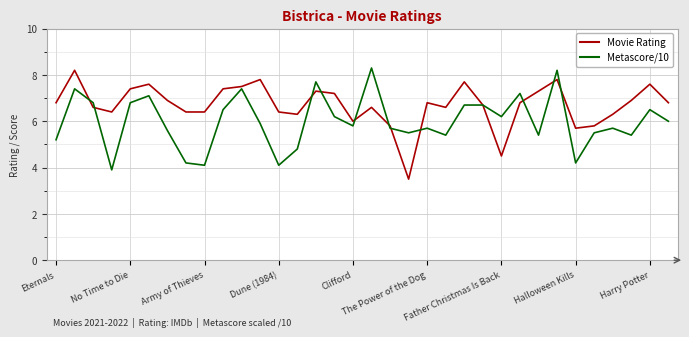

Reading right to left, list all the values displayed in this chart.

Movie Rating: 6.8	7.6	6.9	6.3	5.8	5.7	7.8	7.3	6.8	4.5	6.7	7.7	6.6	6.8	3.5	5.8	6.6	6.0	7.2	7.3	6.3	6.4	7.8	7.5	7.4	6.4	6.4	6.9	7.6	7.4	6.4	6.6	8.2	6.8
Metascore/10: 6.0	6.5	5.4	5.7	5.5	4.2	8.2	5.4	7.2	6.2	6.7	6.7	5.4	5.7	5.5	5.7	8.3	5.8	6.2	7.7	4.8	4.1	5.9	7.4	6.5	4.1	4.2	5.6	7.1	6.8	3.9	6.8	7.4	5.2